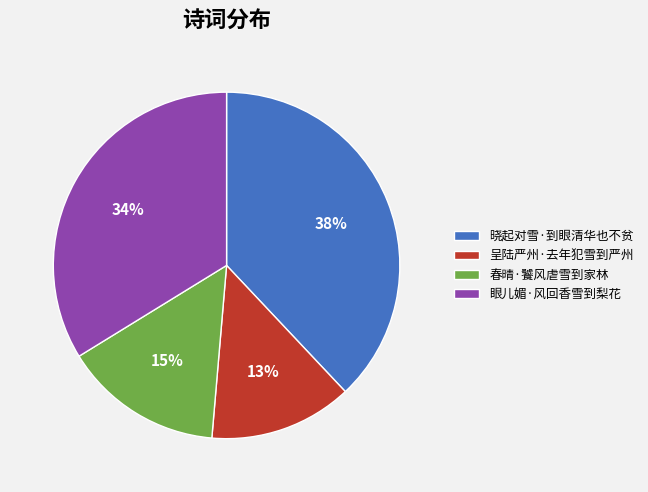

How many slices are in this pie chart?

4